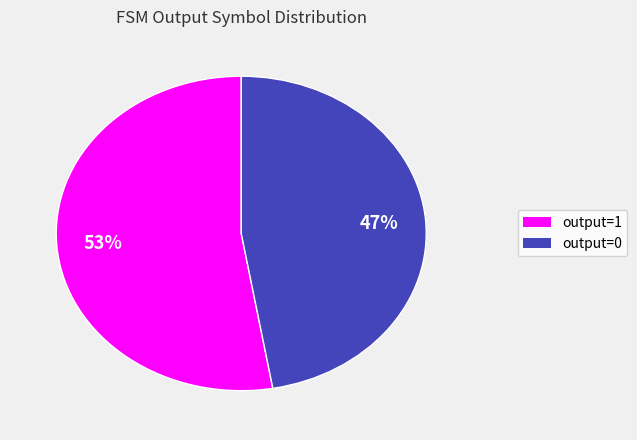

Does any single category account for the majority?

Yes